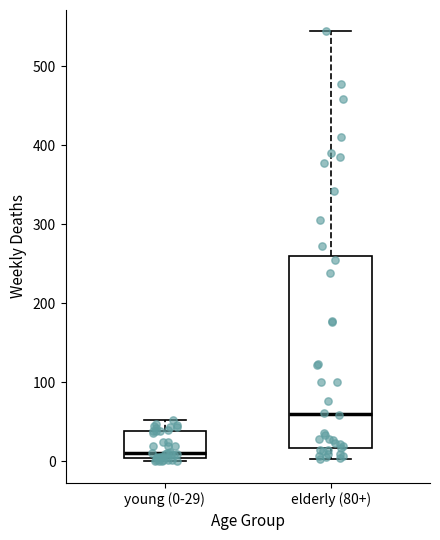

Reading left to right, read every box against the y-axis: the position of its median line, the range the box covers, and the ends of its whiskers. The values are not printed on the chart, so give them approximately, as read against the axis.

young (0-29): median 10, box 0 to 40, whiskers 0 (just below the box's lower edge) to 50
elderly (80+): median 60, box 20 to 260, whiskers 0 to 540